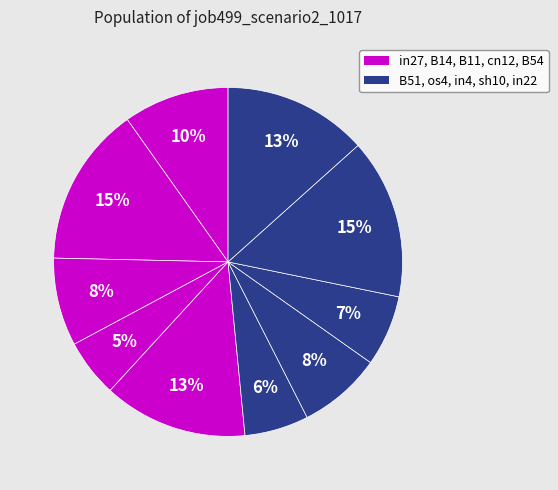

How many slices are in this pie chart?

10